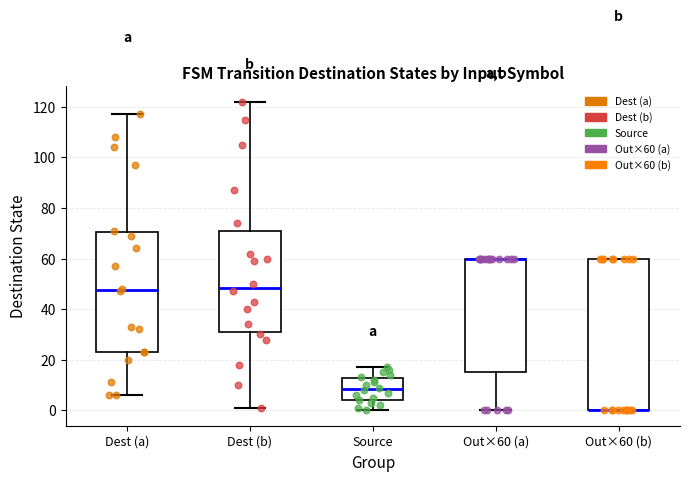

Reading left to right, transcribe this box plot: for each box, give where its median line is, the range the box spans, and where its two whiskers end, as read against the y-axis. The values are not printed on the chart, so give them approximately, as read against the axis.

Dest (a): median 48, box 24 to 70, whiskers 6 to 118
Dest (b): median 48, box 32 to 72, whiskers 2 to 122
Source: median 8, box 4 to 12, whiskers 0 to 18
Out×60 (a): median 60 (drawn on the box's upper edge), box 16 to 60, whiskers 0 to 60
Out×60 (b): median 0 (drawn on the box's lower edge), box 0 to 60, whiskers 0 to 60